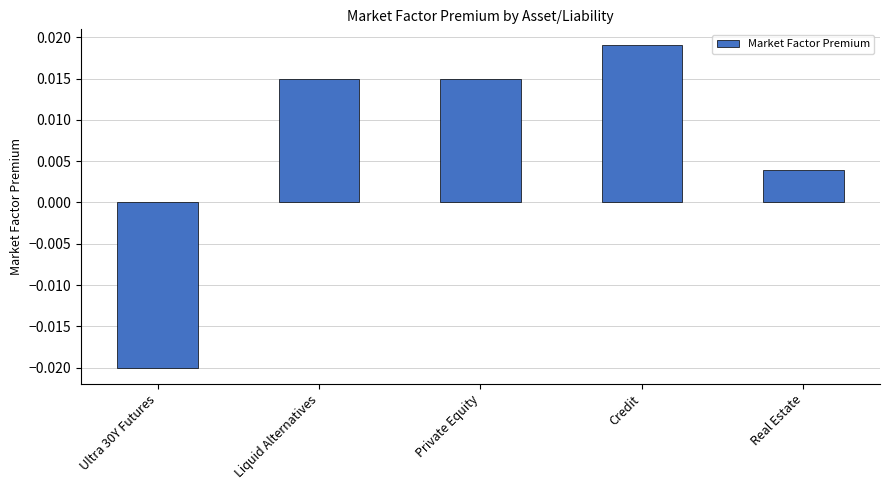

What is the label of the 5th bar from the right?

Ultra 30Y Futures